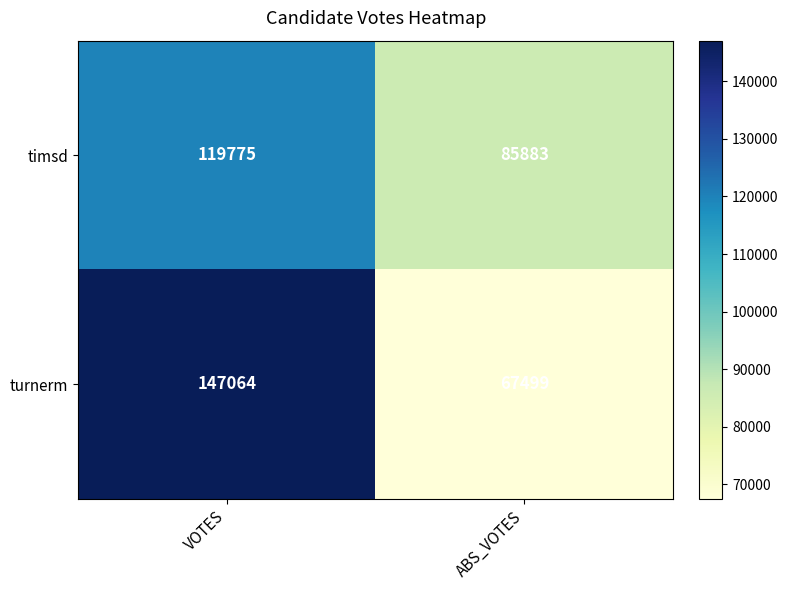

Rank the series by their maximum value, from lowest to highest.

timsd, turnerm